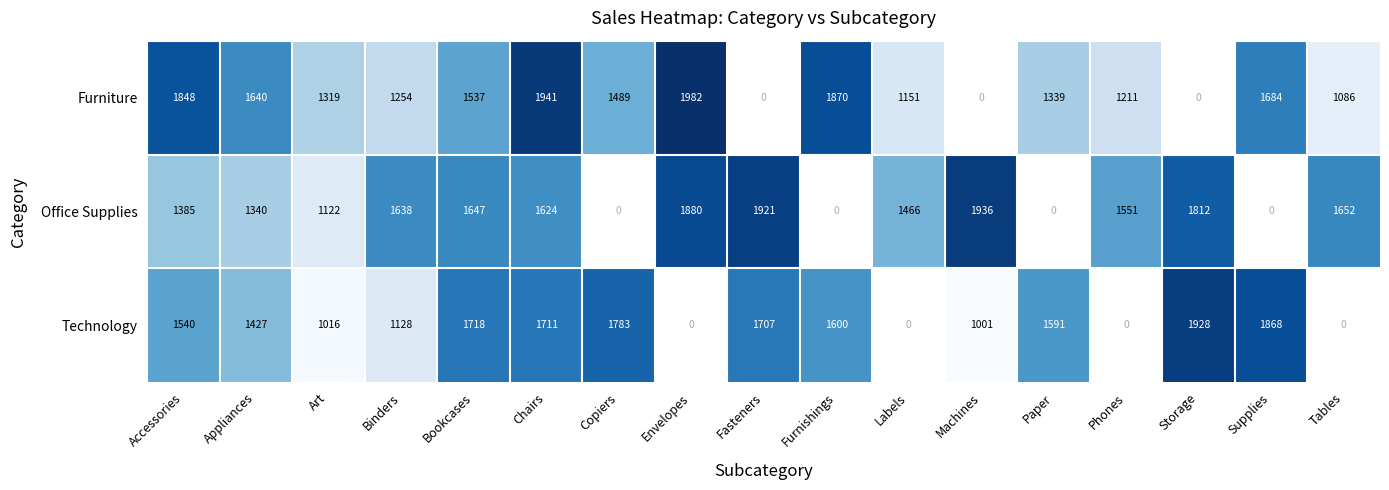

True or false: Technology has a value of 1868 at Supplies.

True